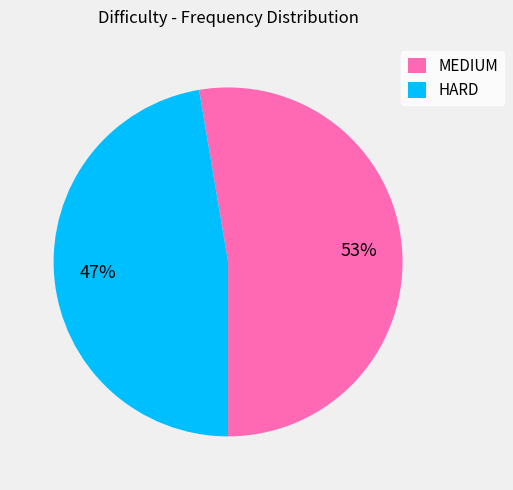

To the nearest percent, what is the combined percentage of HARD and MEDIUM?

100%